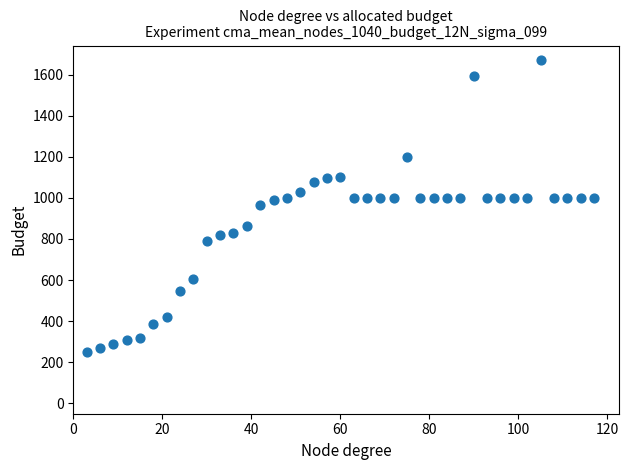

What is the range of Y values (max minus min)?

1420